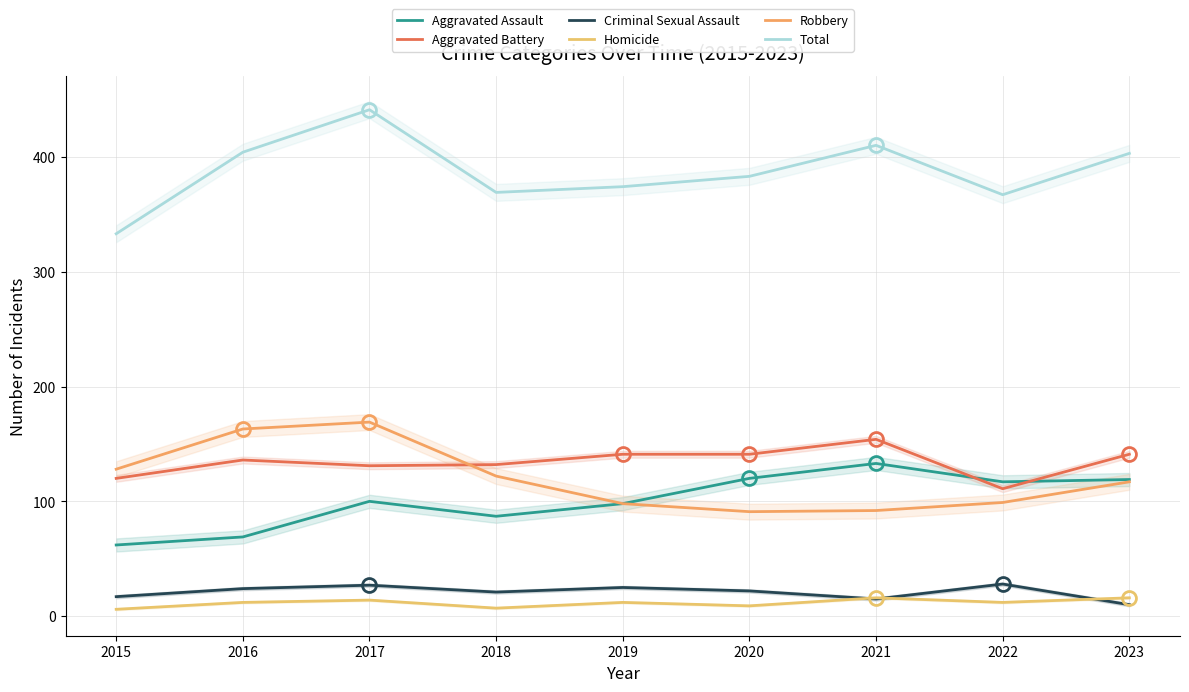

How many values in the Criminal Sexual Assault series exceed 22?

4